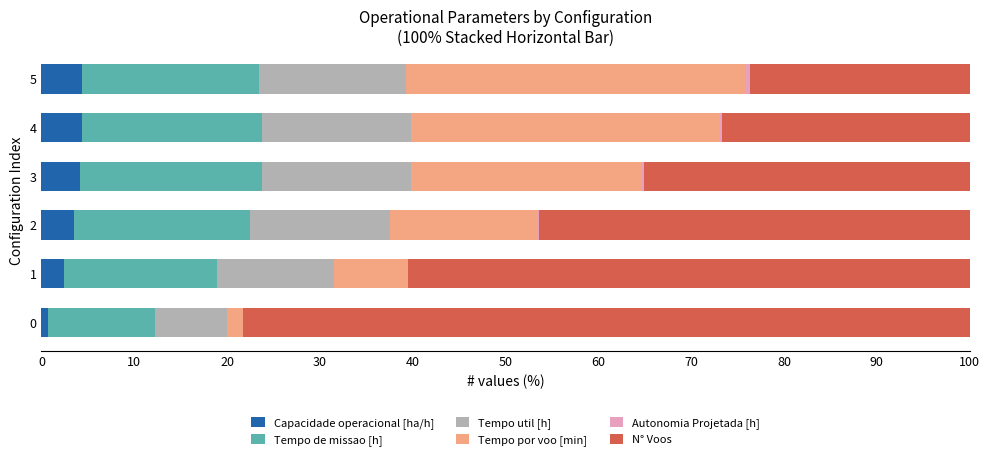

True or false: Capacidade operacional [ha/h] has a value of 4.4 at 5.

True